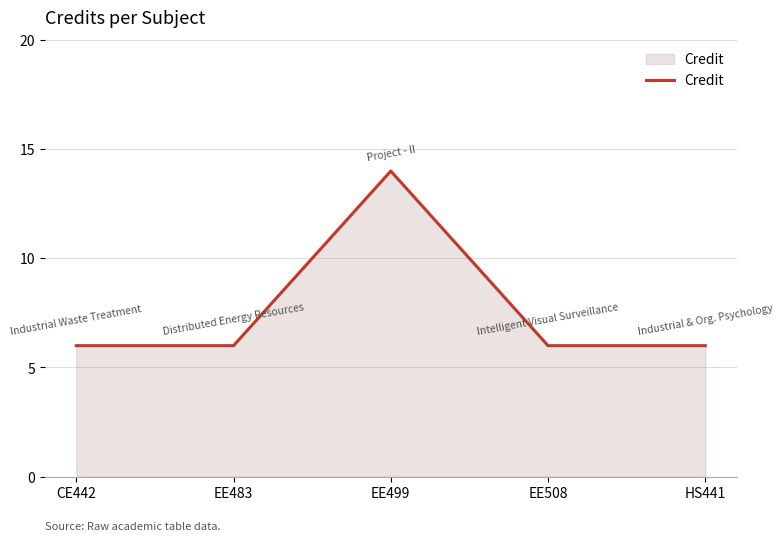

Which has a higher value, EE508 or EE499?

EE499